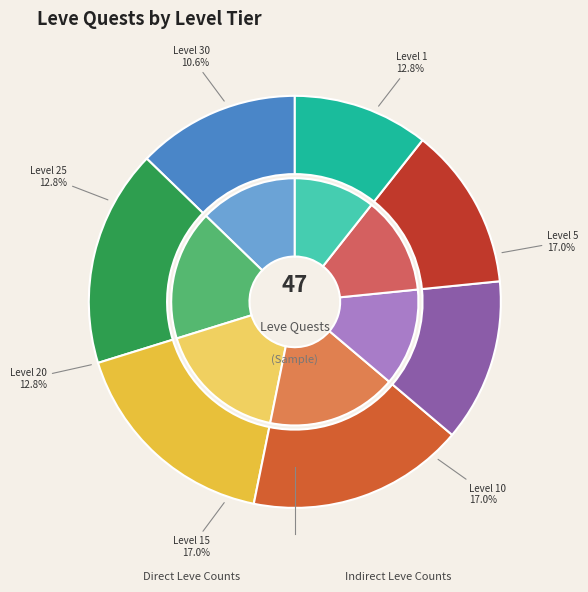

To the nearest percent, what is the average slice percentage?

14%